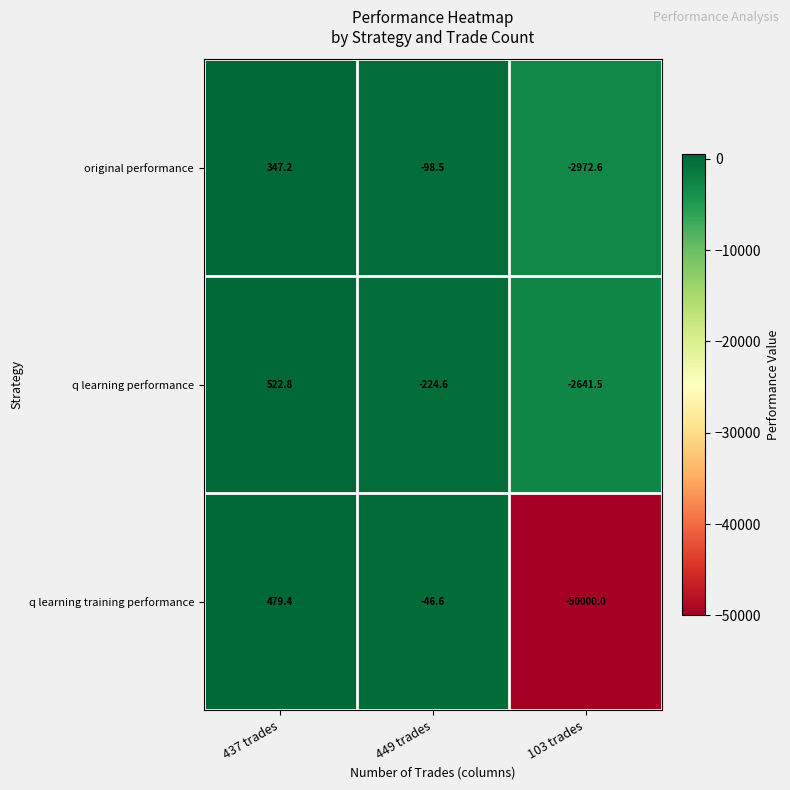

What is the sum of the q learning training performance values at 103 trades and 449 trades?

-50046.6